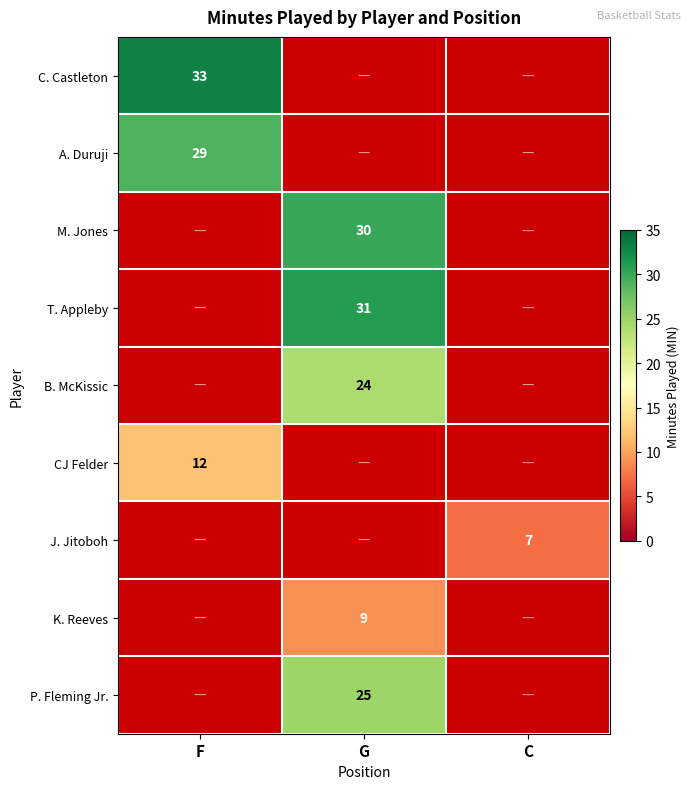

True or false: M. Jones has a value of 10 at G.

False